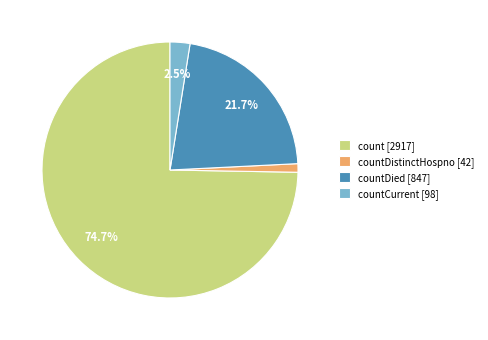

To the nearest percent, what is the average slice percentage?

25%